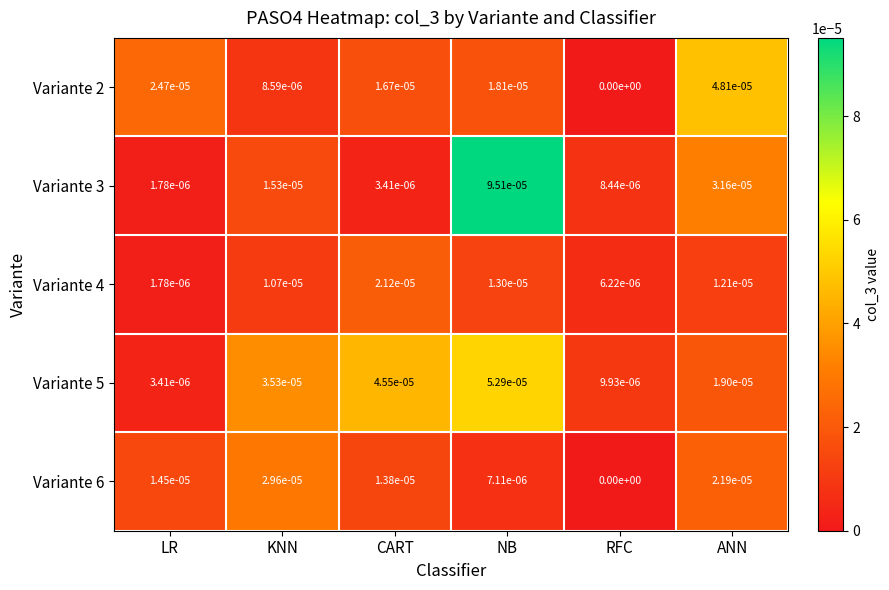

Is it true that Variante 3 equals 0.0 at ANN?

True